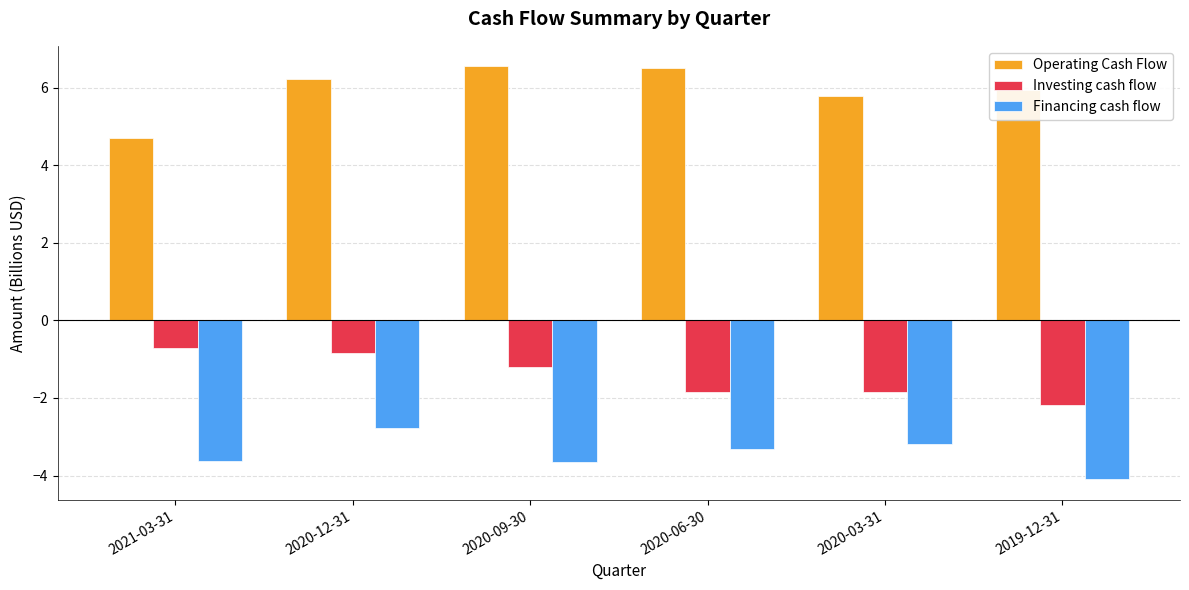

Reading right to left, extract all data points from this chart.

Operating Cash Flow: 2019-12-31=5.9	2020-03-31=5.8	2020-06-30=6.5	2020-09-30=6.5	2020-12-31=6.2	2021-03-31=4.7
Investing cash flow: 2019-12-31=-2.2	2020-03-31=-1.8	2020-06-30=-1.8	2020-09-30=-1.2	2020-12-31=-0.8	2021-03-31=-0.7
Financing cash flow: 2019-12-31=-4.1	2020-03-31=-3.2	2020-06-30=-3.3	2020-09-30=-3.6	2020-12-31=-2.8	2021-03-31=-3.6